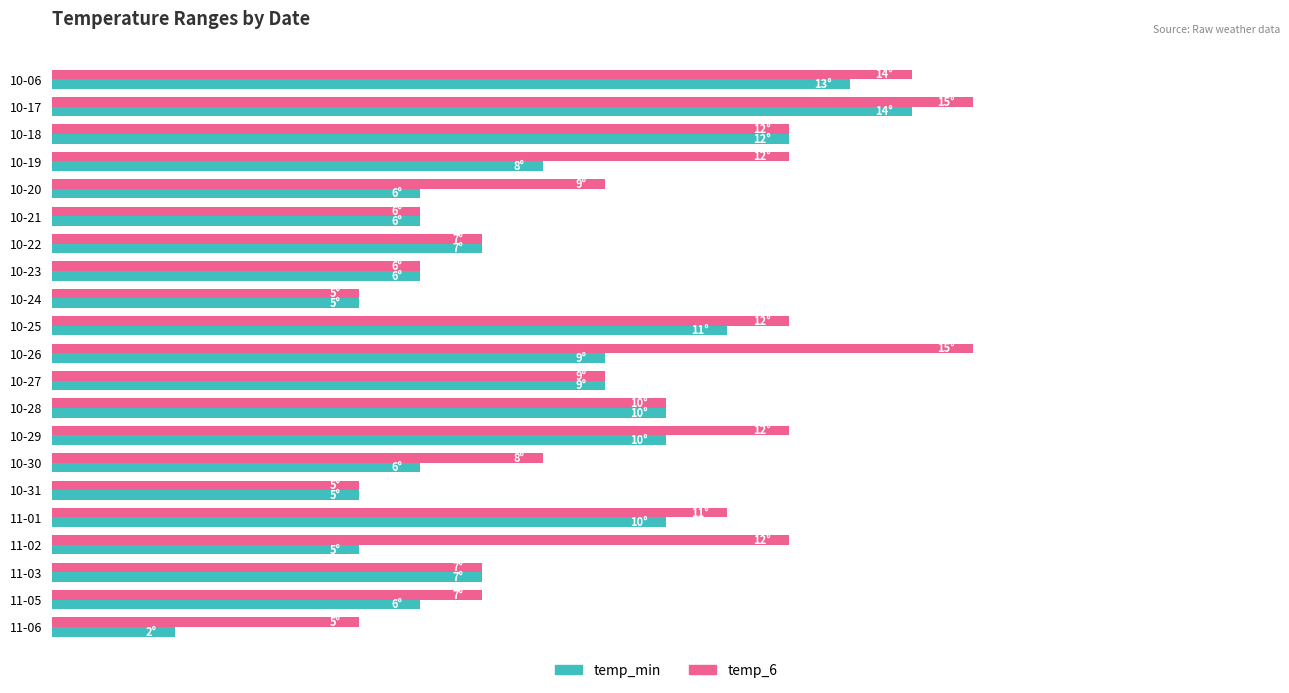

What are all the series names shown in the legend?

temp_min, temp_6